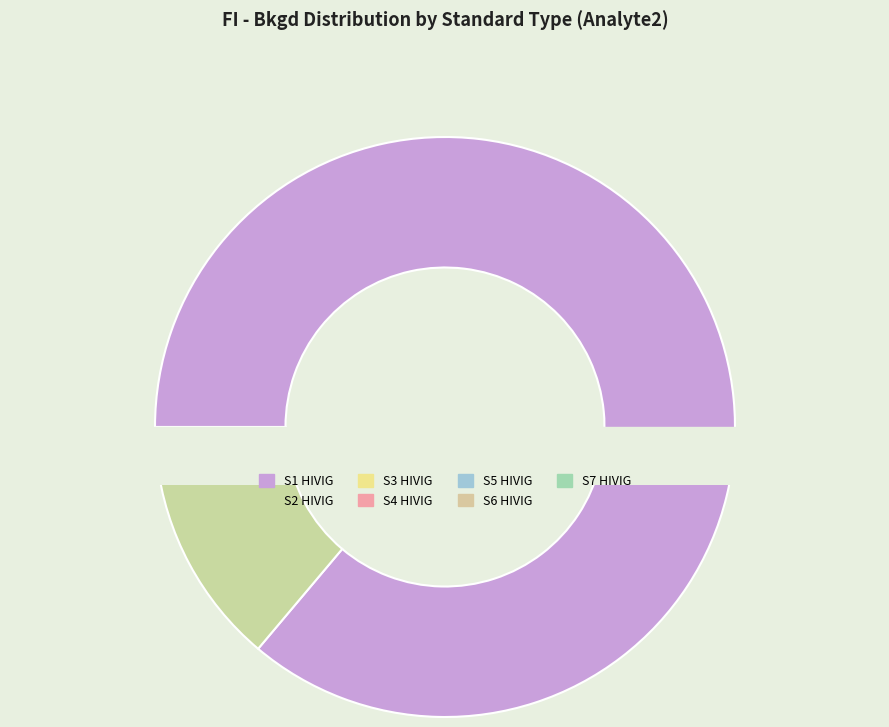

Is there any slice that represents more than half of the pie?

Yes